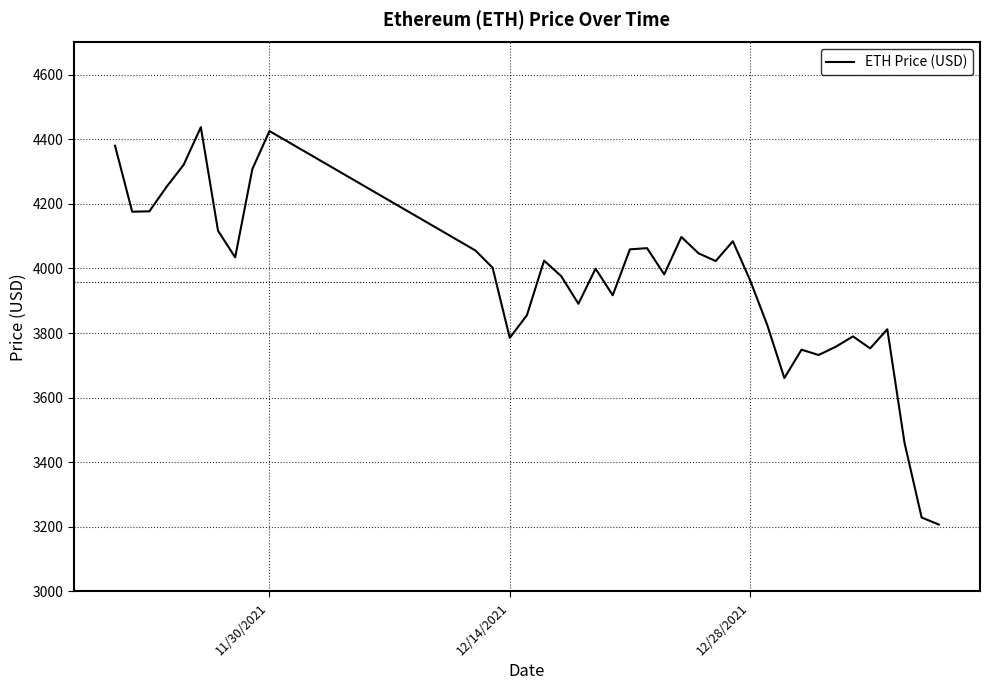

What is the greatest value displayed?

4437.7